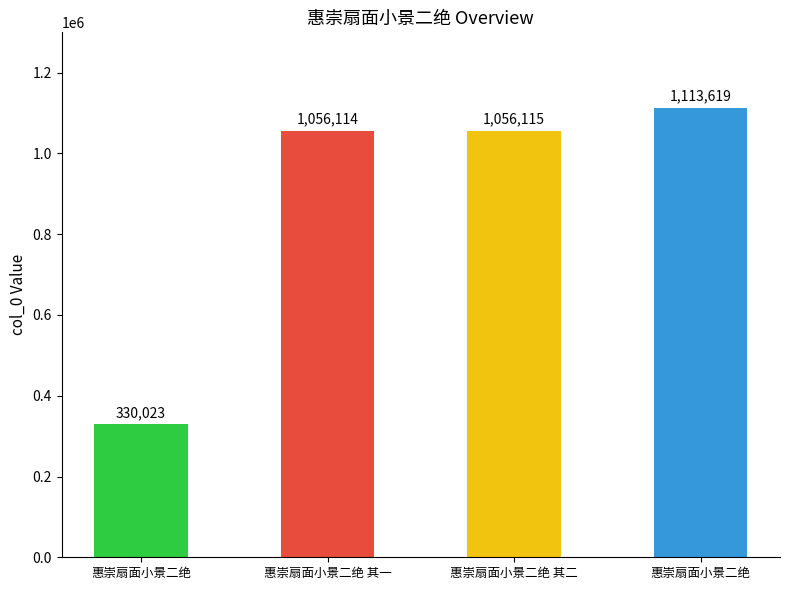

Where is the data nearest to the value 721821?

惠崇扇面小景二绝 其一